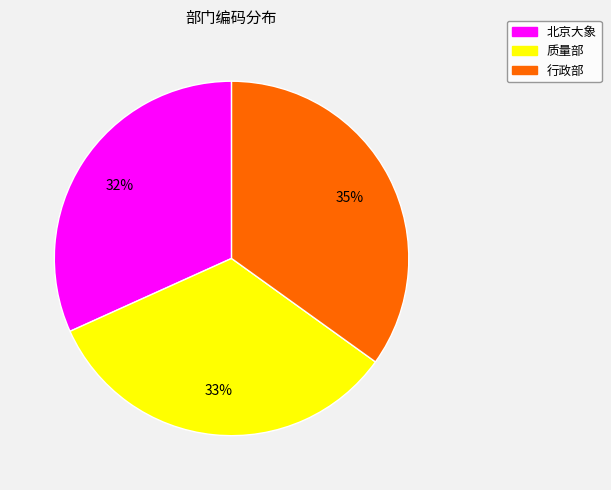

How many segments does this pie chart have?

3